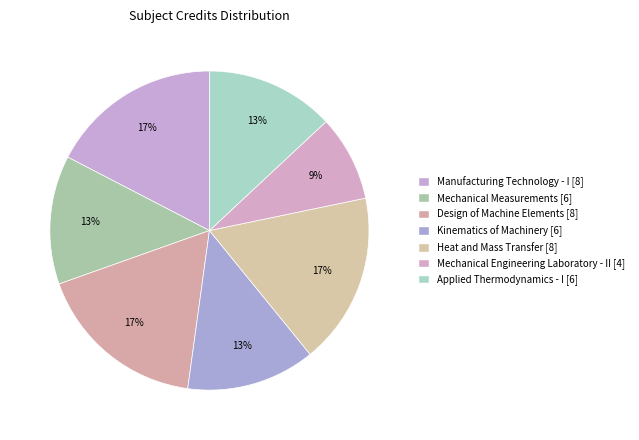

Rank the categories by value from lowest to highest.

Mechanical Engineering Laboratory - II, Mechanical Measurements, Kinematics of Machinery, Applied Thermodynamics - I, Manufacturing Technology - I, Design of Machine Elements, Heat and Mass Transfer